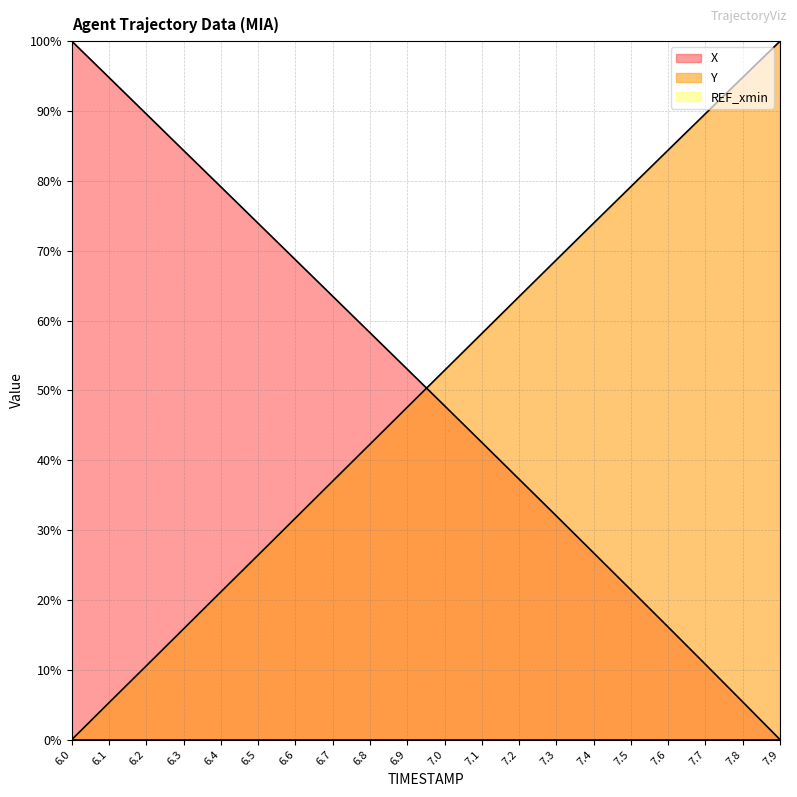

At which category does the chart reach its minimum across all series?

7.9